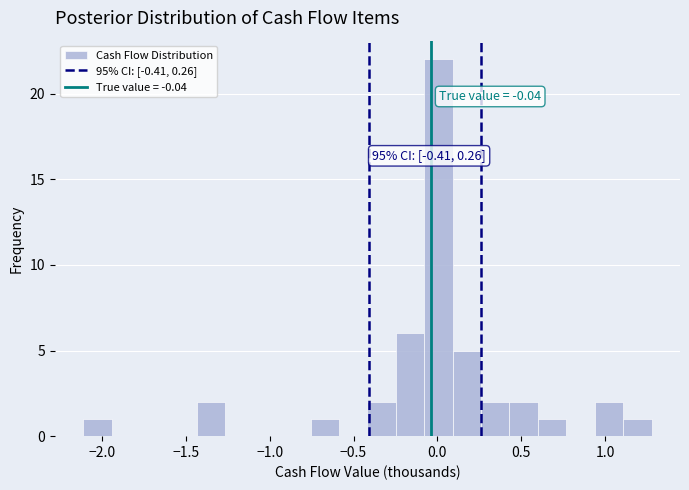

Around what value on the x-axis is the tallest bar? Give the approximate position of its centre, as read against the axis.

0.00